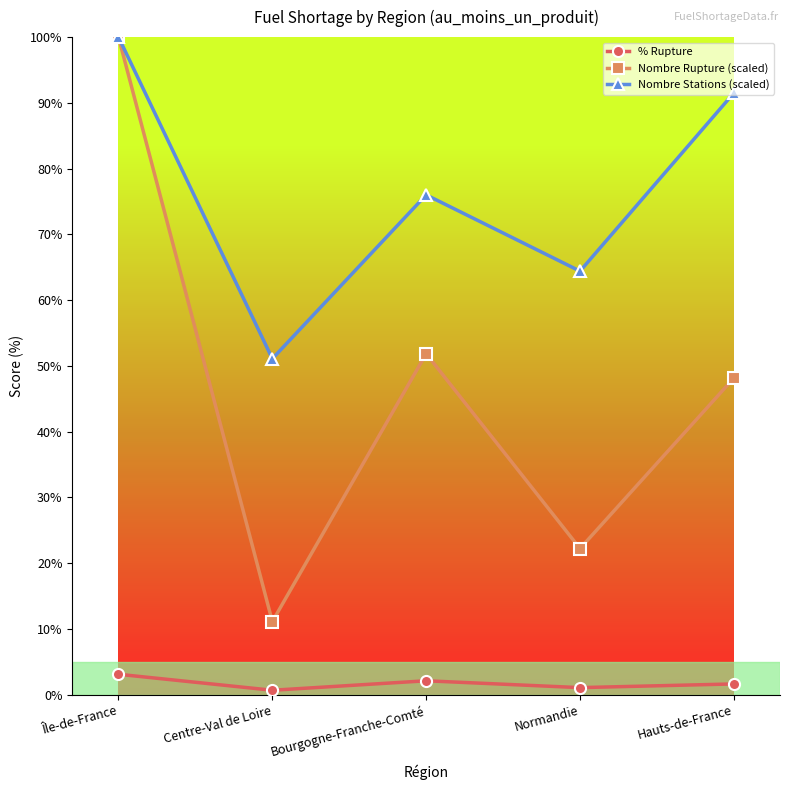

Which series has the largest range (max minus min)?

Nombre Rupture (scaled)